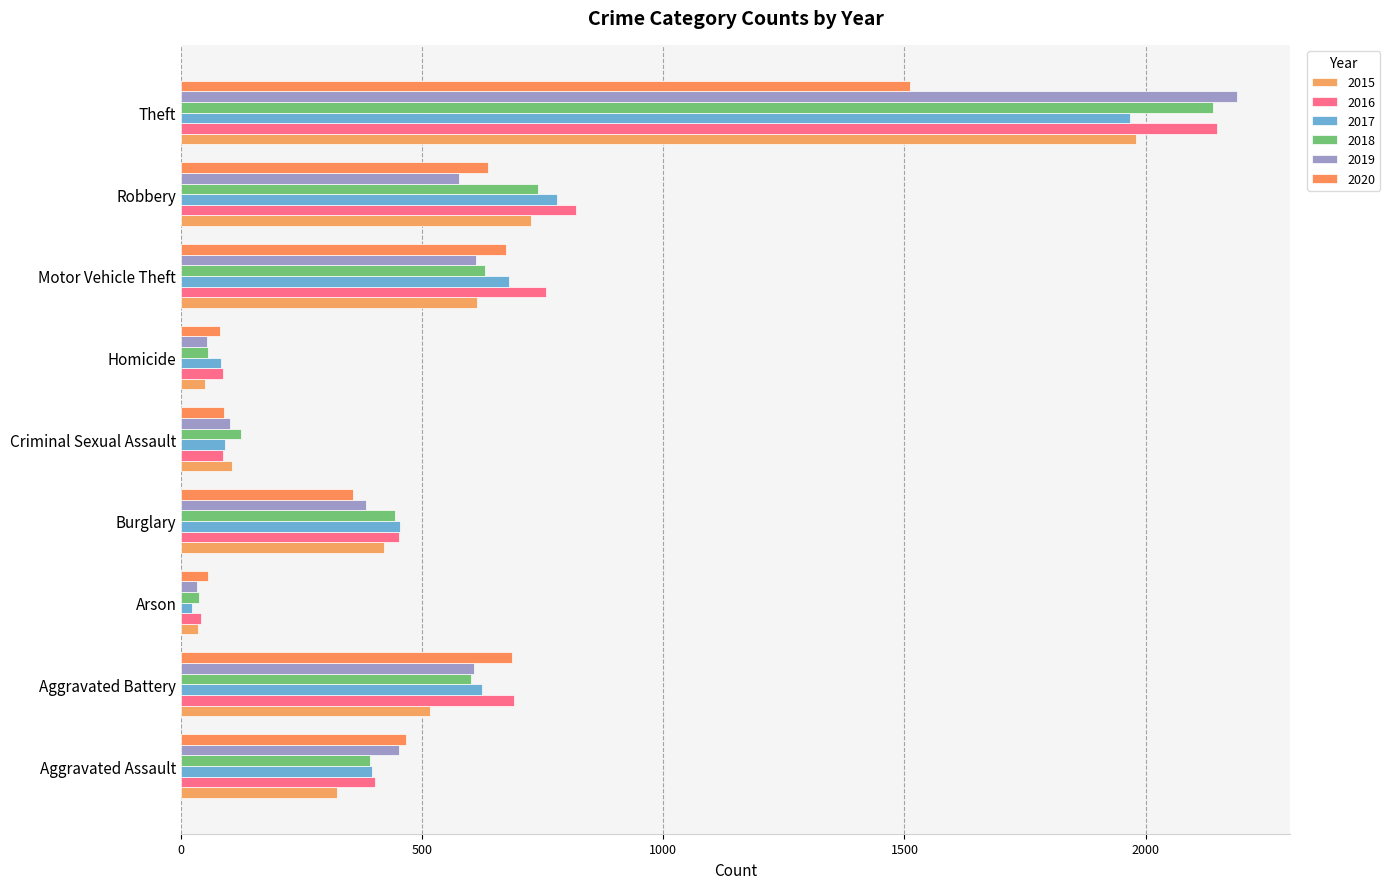

What is the greatest value displayed?

2190